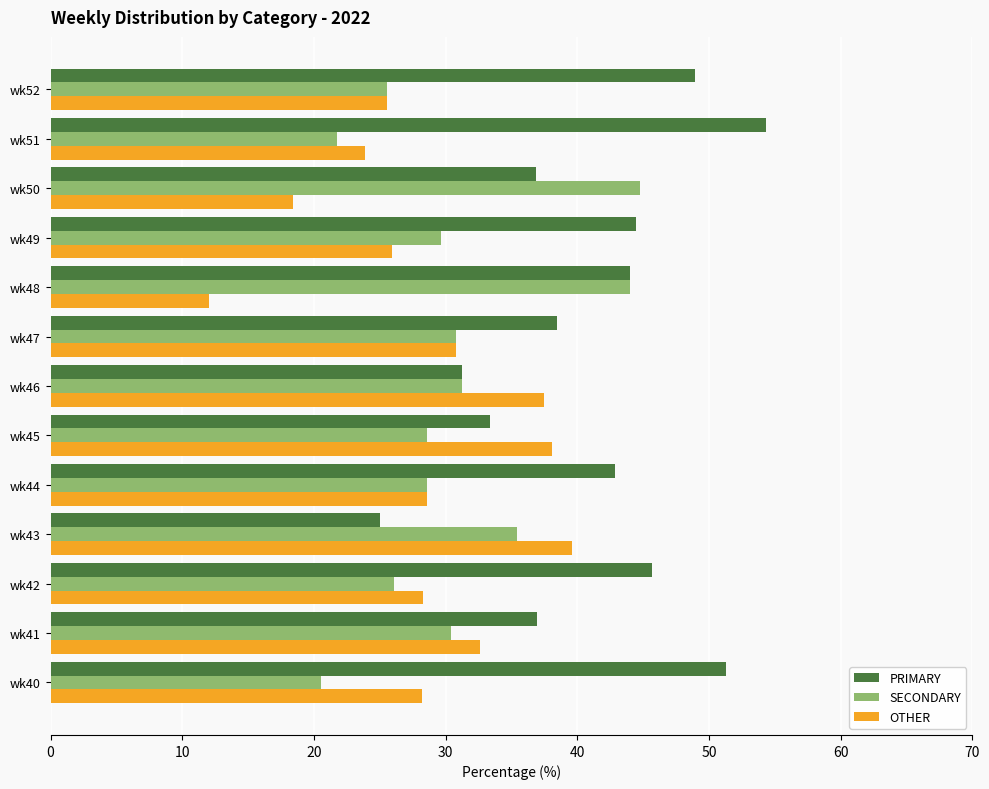

Which category has the lowest value in the OTHER series?

wk48